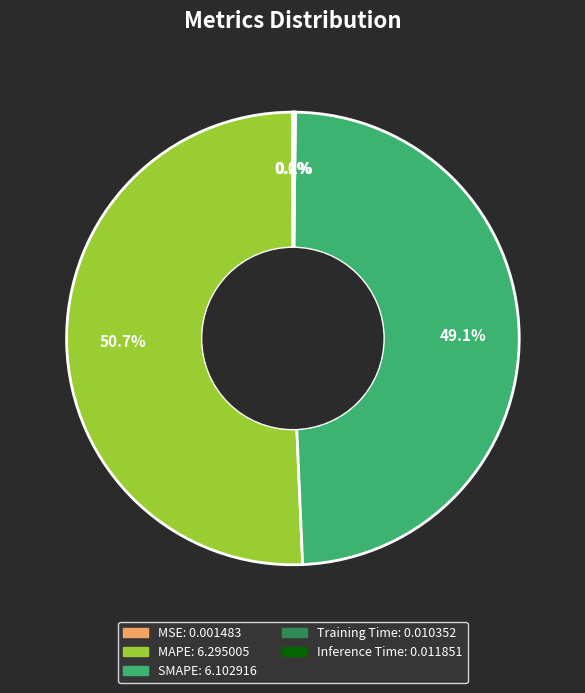

To the nearest percent, what is the difference between the largest and smallest slice percentages?

51%